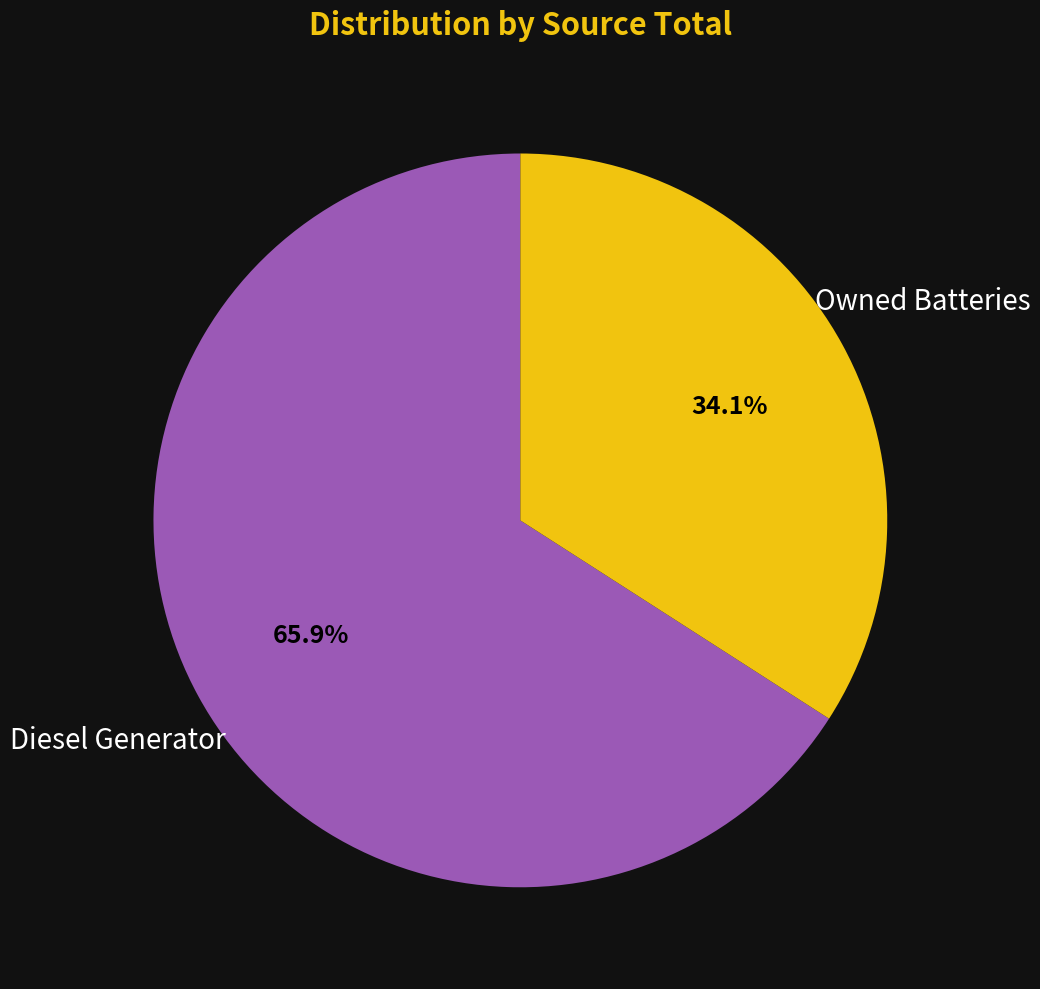

Does any single category account for the majority?

Yes